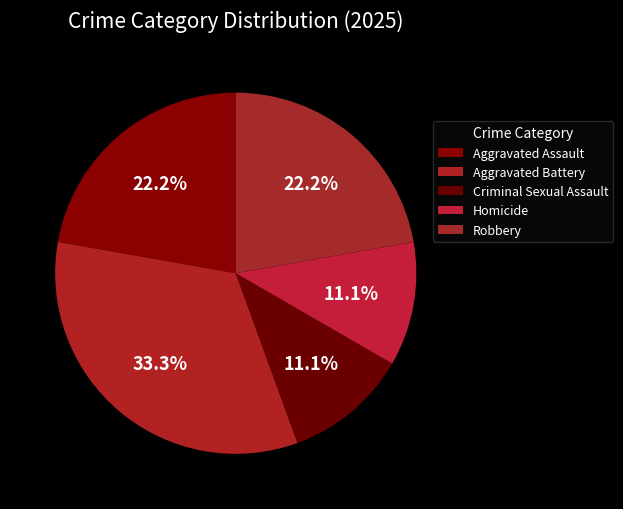

How many segments does this pie chart have?

5